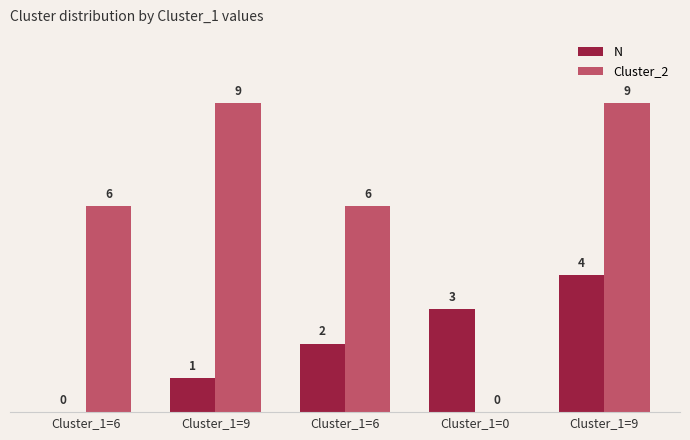

Are the bars grouped side by side (vs. stacked)?

Yes